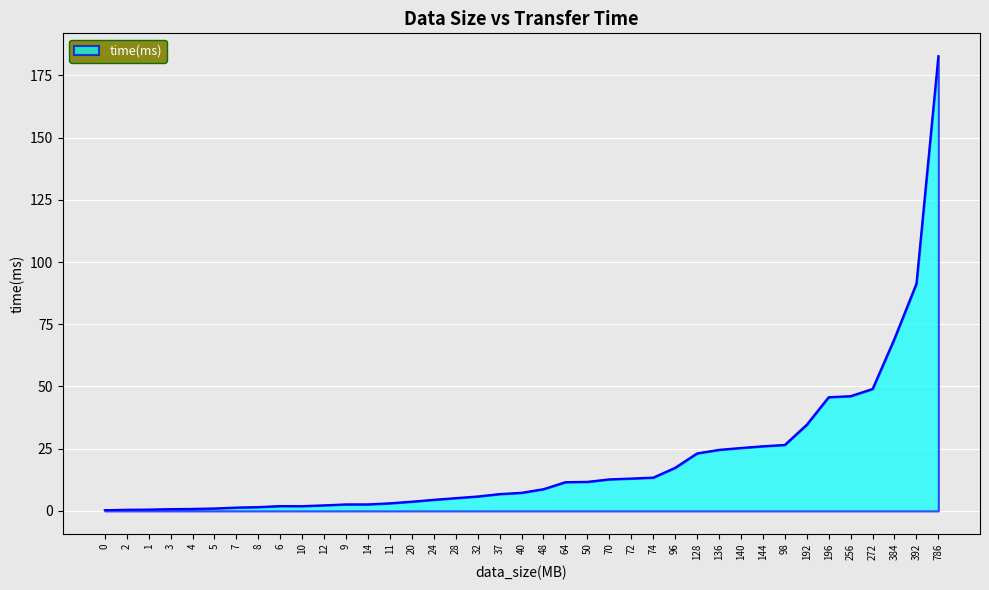

What is the greatest value displayed?

182.7